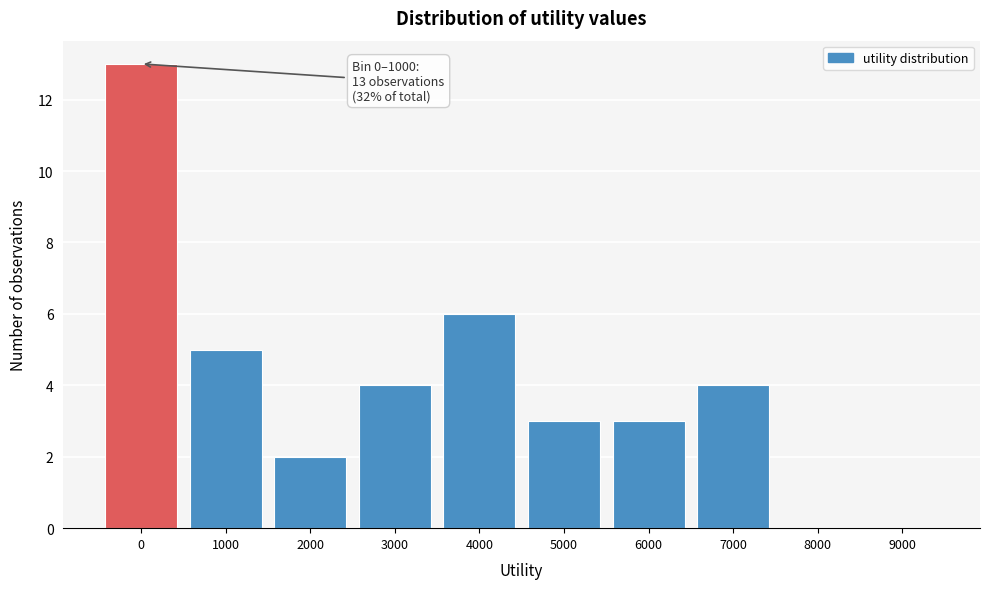

Reading right to left, extract all data points from this chart.

9000=0	8000=0	7000=4	6000=3	5000=3	4000=6	3000=4	2000=2	1000=5	0=13